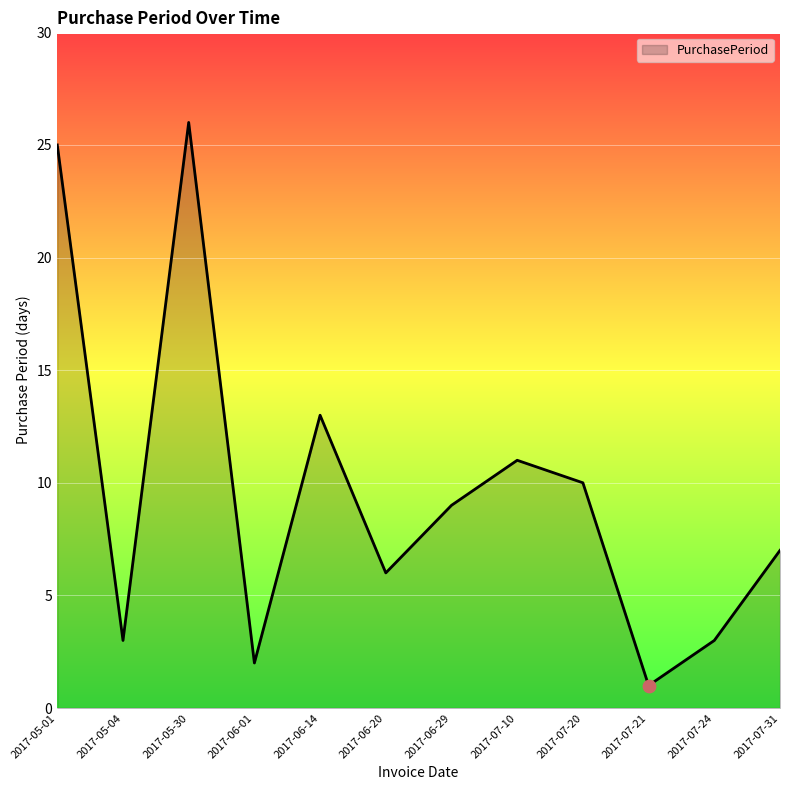

Which has a higher value, 2017-07-20 or 2017-05-30?

2017-05-30